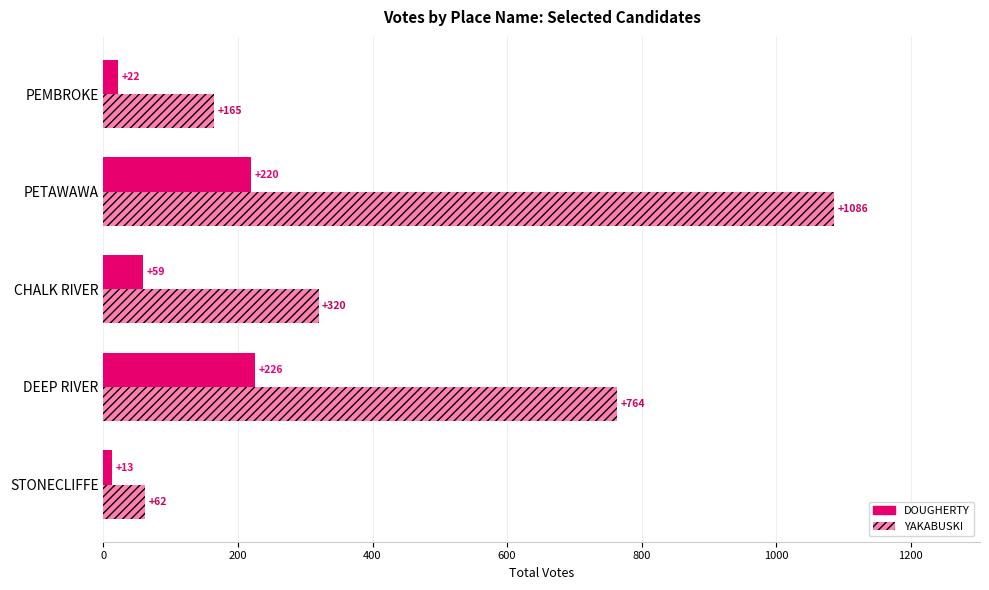

List the labels in order of YAKABUSKI value, smallest first.

STONECLIFFE, PEMBROKE, CHALK RIVER, DEEP RIVER, PETAWAWA